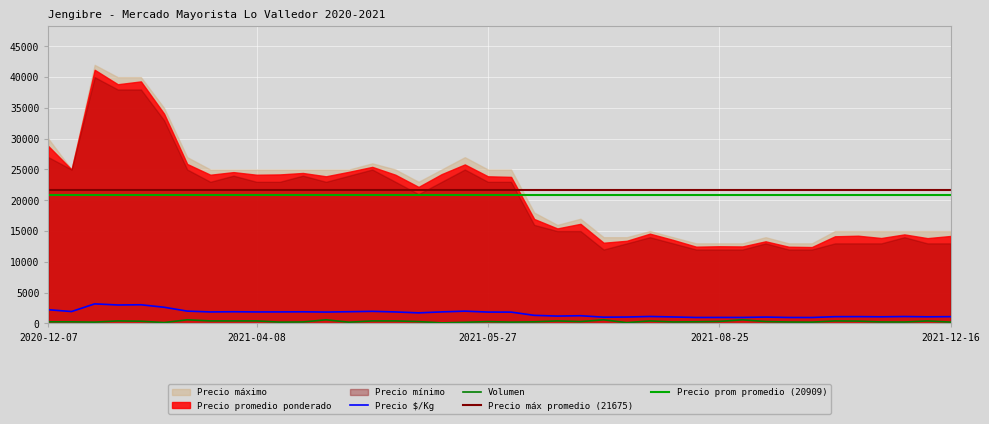

What is the total value across all series at 2021-04-29?

78781